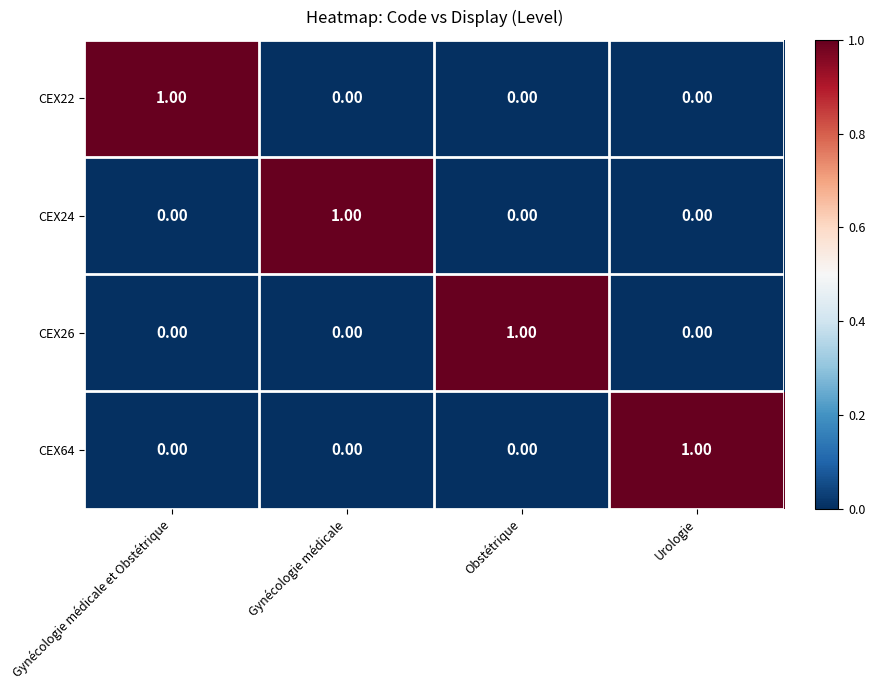

Count the number of categories in the chart.

4